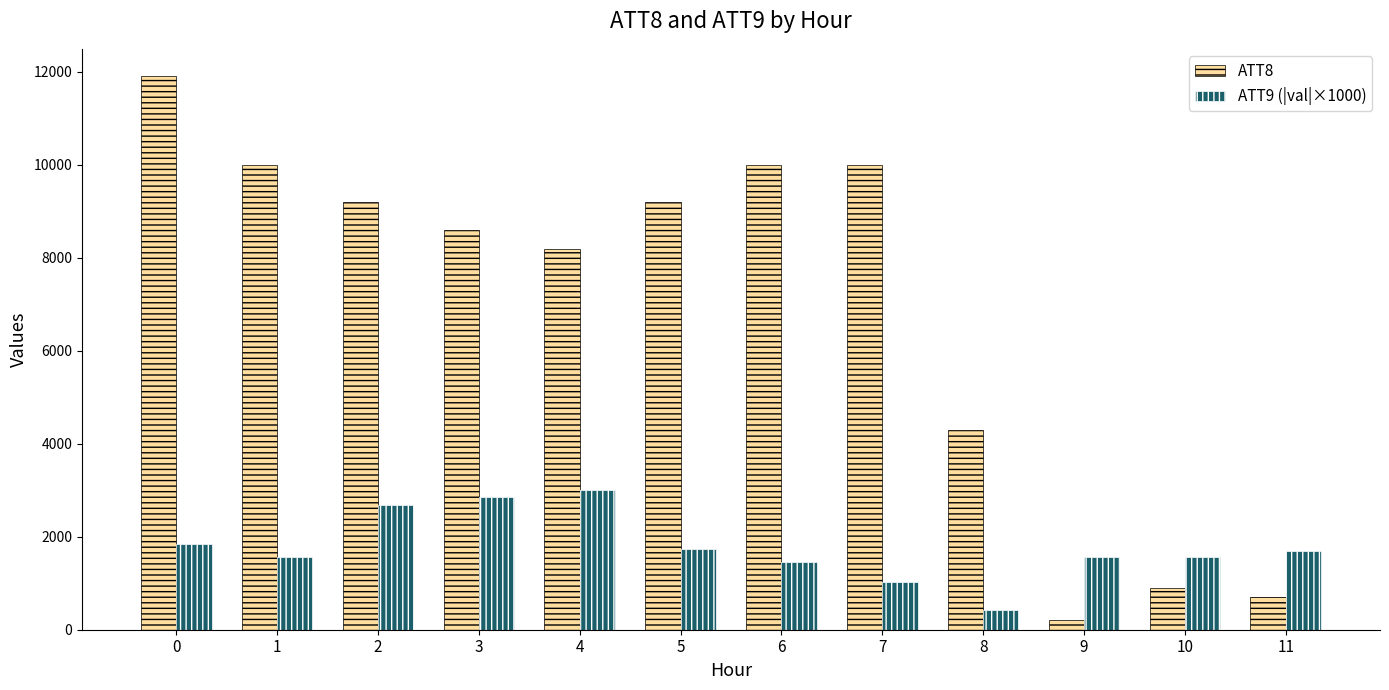

What is the sum of all ATT8 values?

83200.0